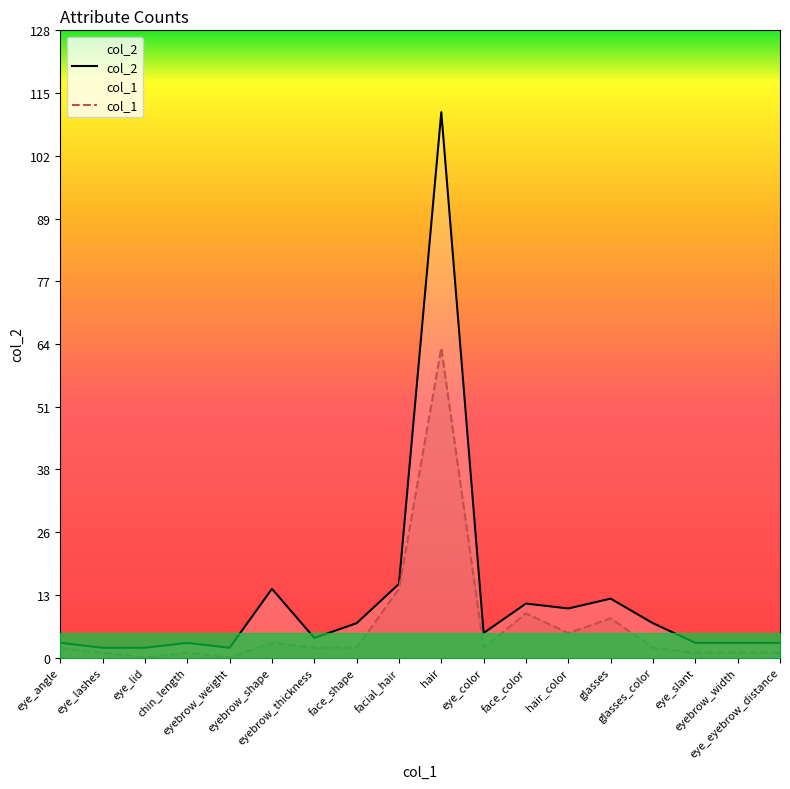

Count the number of categories in the chart.

18